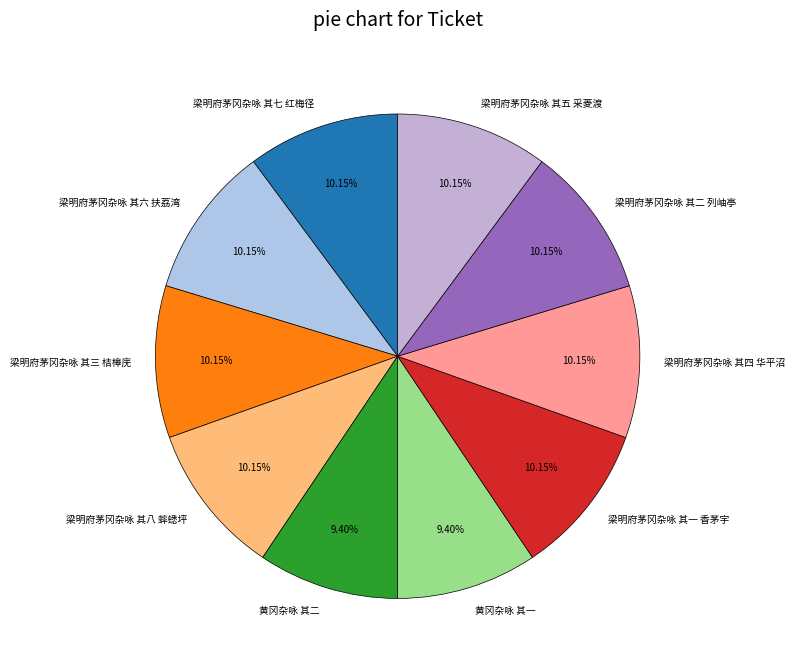

Is there any slice that represents more than half of the pie?

No